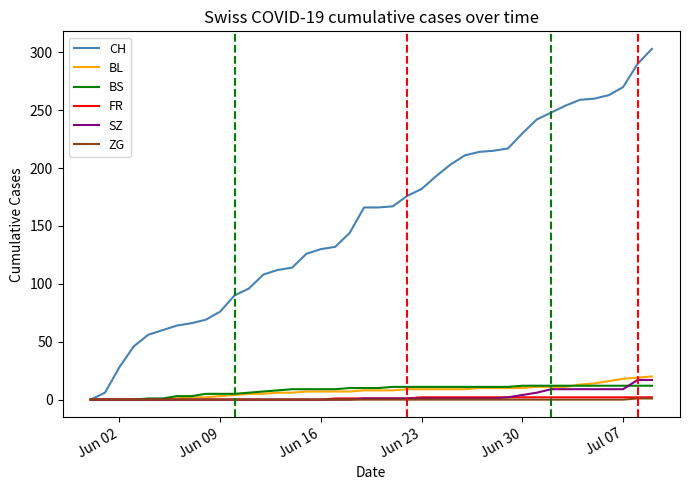

What is the highest value of the CH series?

303